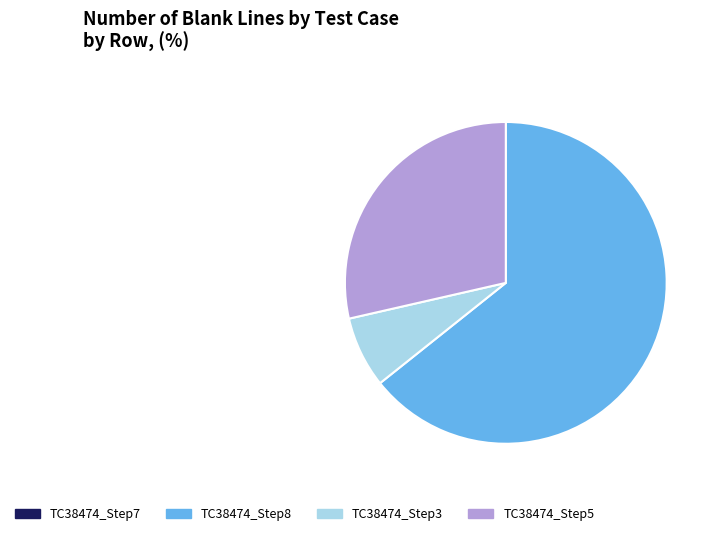

What is the majority slice?

TC38474_Step8